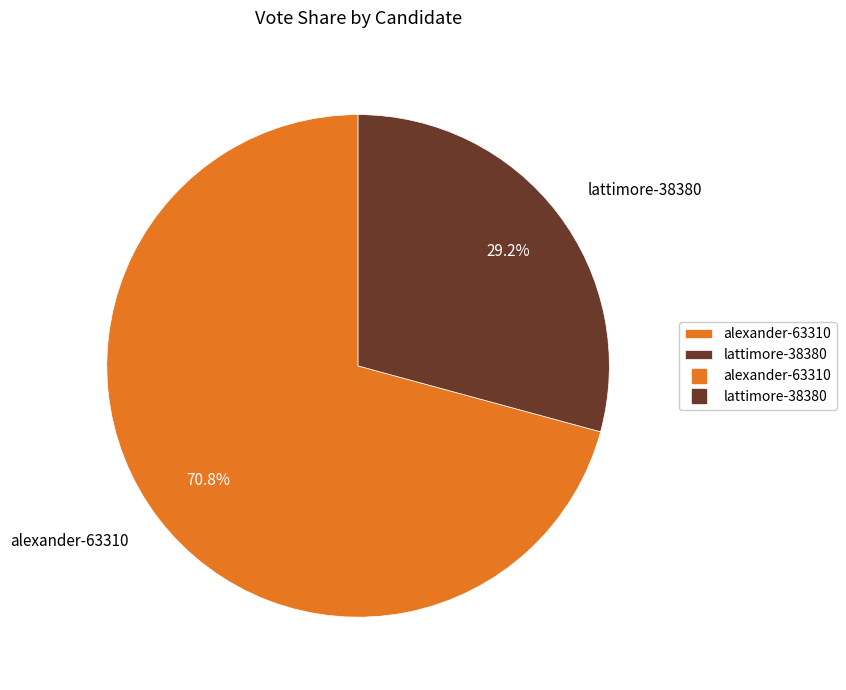

Which category has the biggest portion of the pie?

alexander-63310